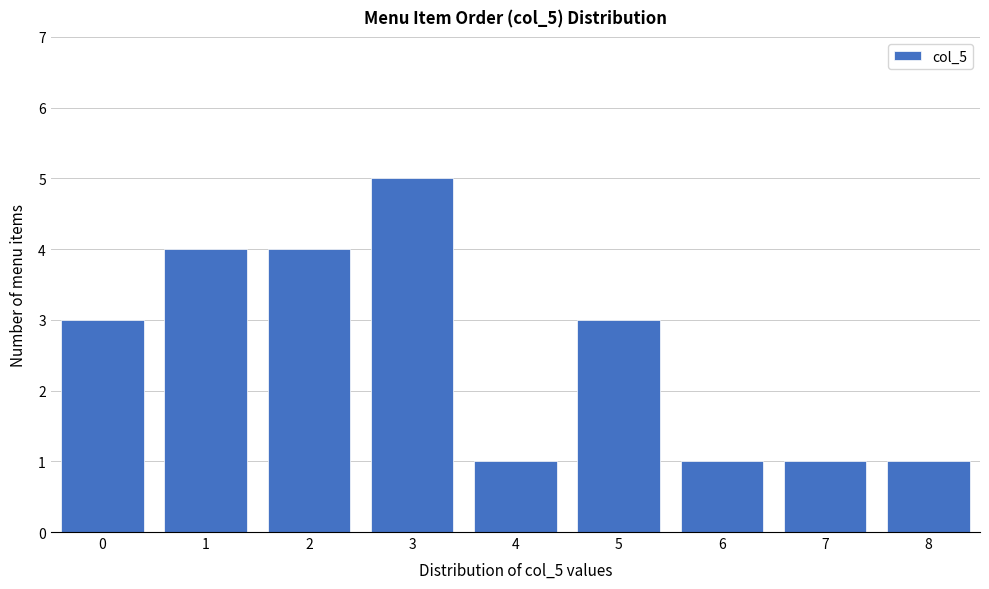

Reading right to left, what are all the values shown in this chart?

1	1	1	3	1	5	4	4	3